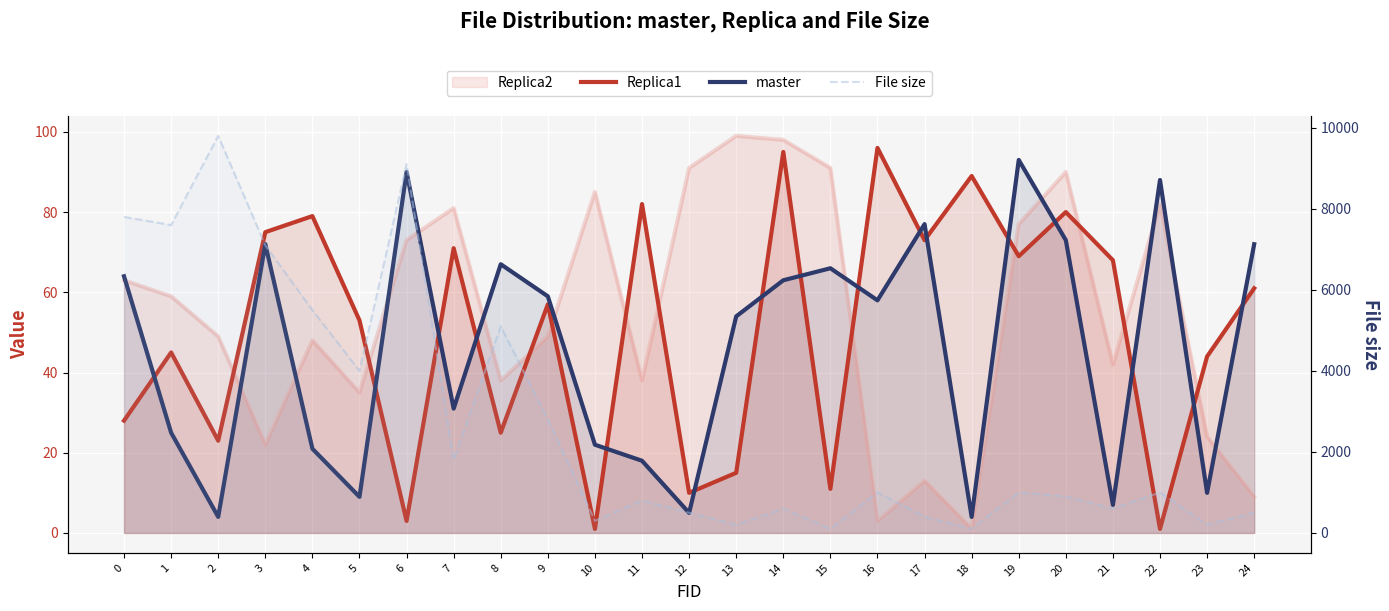

What is the difference between the maximum and minimum values in the Replica1 series?

95